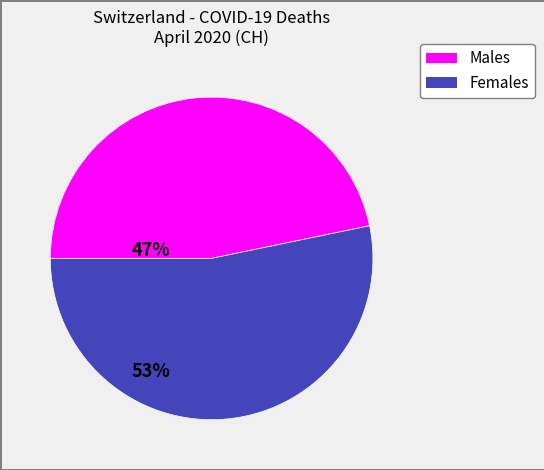

Does any single category account for the majority?

Yes